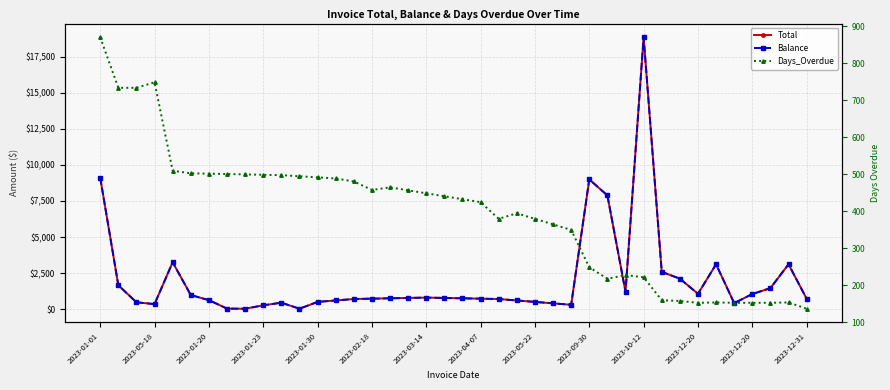

Count the number of data series in this chart.

3